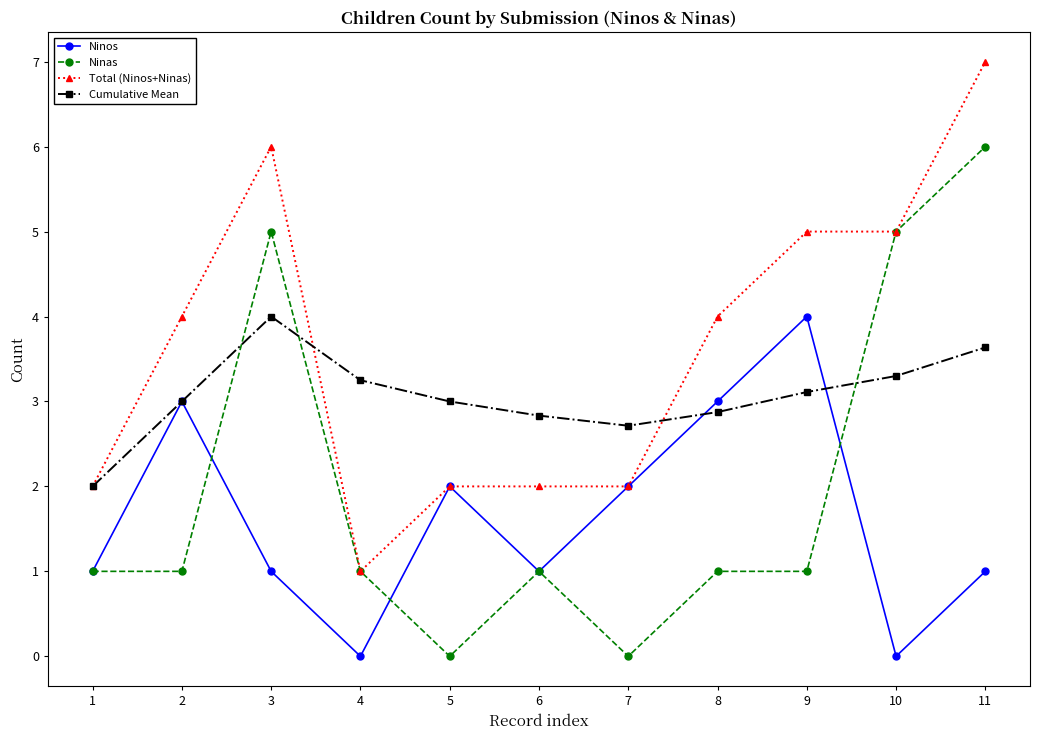

What is the value of the Cumulative Mean point at the 1st from the left?

2.0